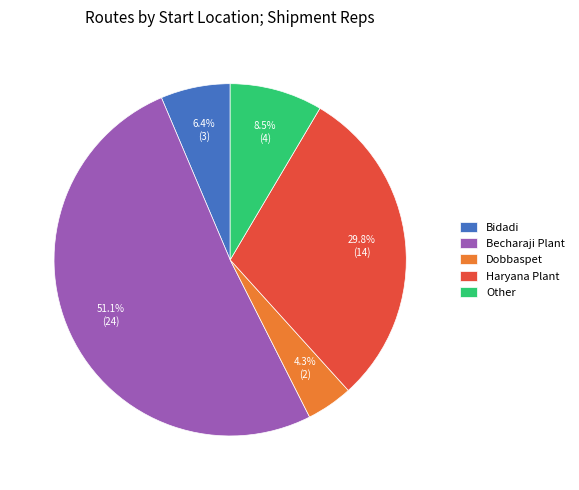

Does any single category account for the majority?

Yes